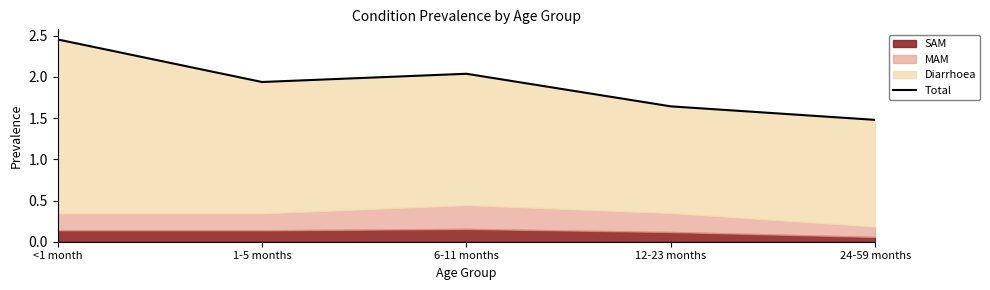

How many lines are shown in the chart?

1